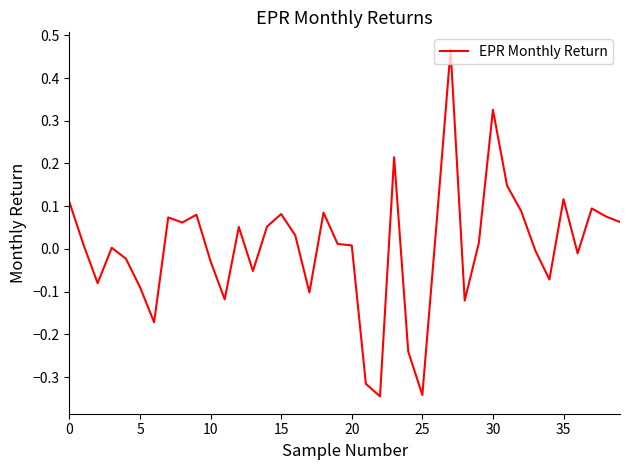

True or false: the data has more than 1 interior local peaks.

True